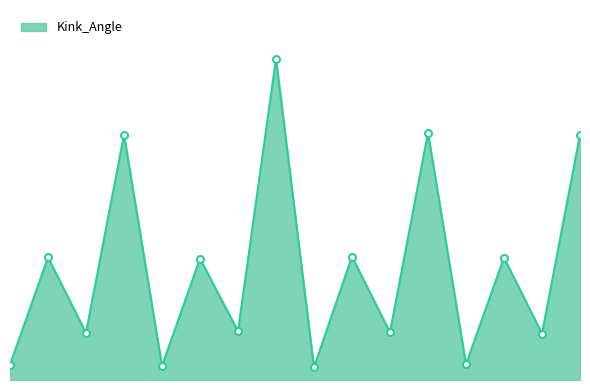

Does the chart display data point markers on the line(s)?

No